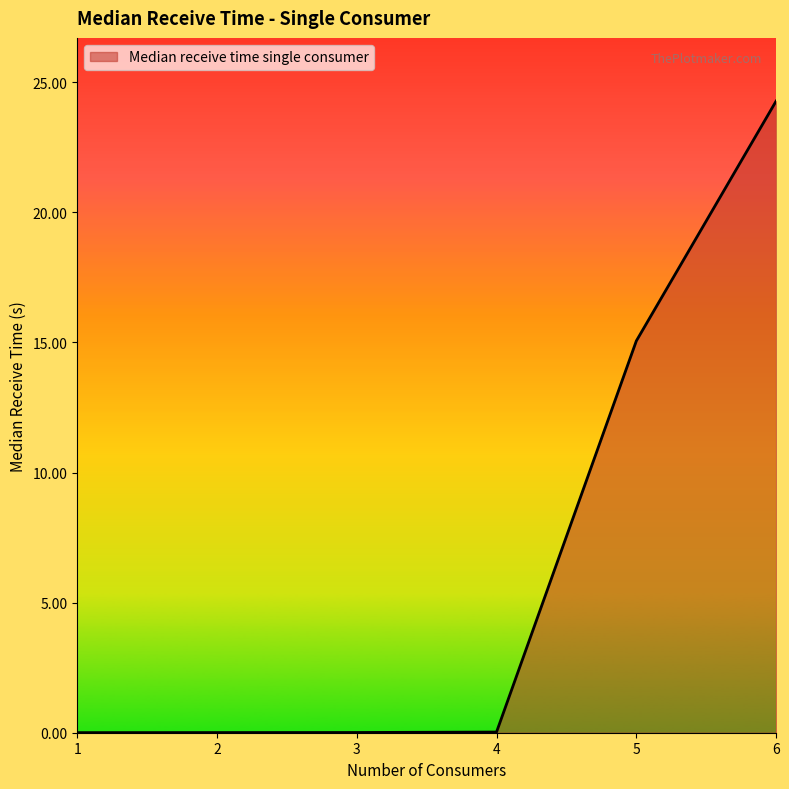

What is the difference between the values at 6 and 5?

9.2